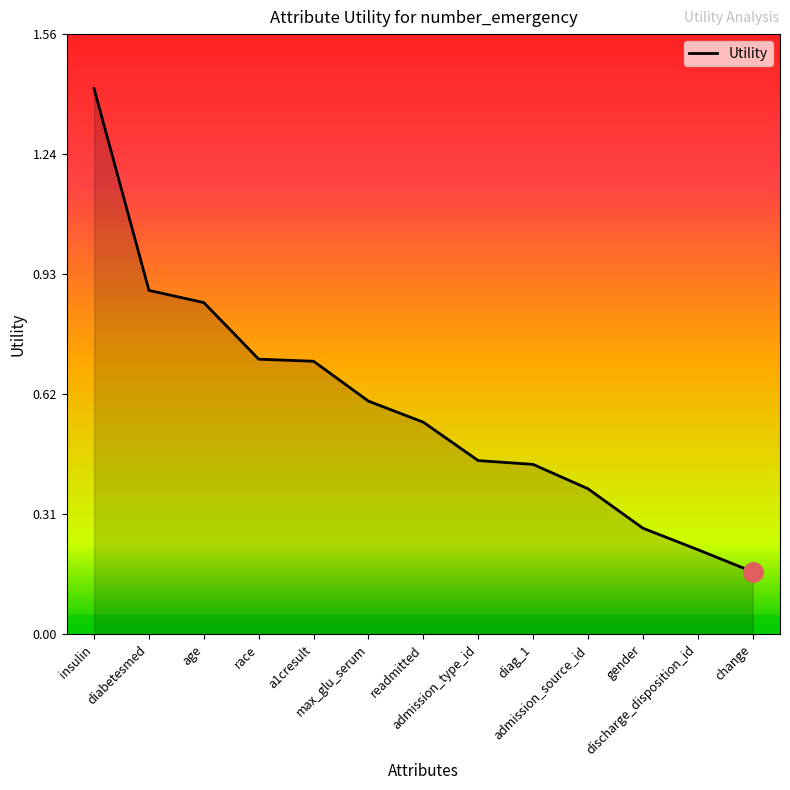

What is the maximum value shown in the chart?

1.4